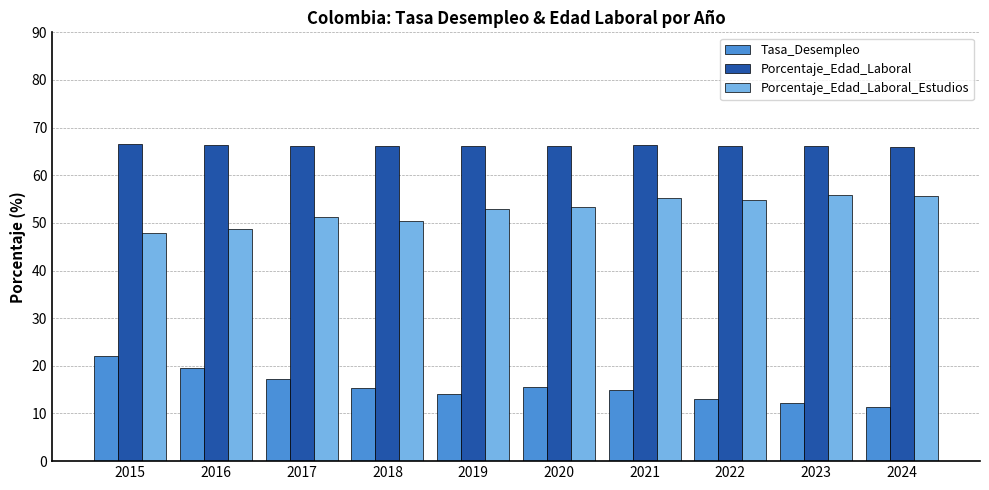

Which series has the largest total across all categories?

Porcentaje_Edad_Laboral